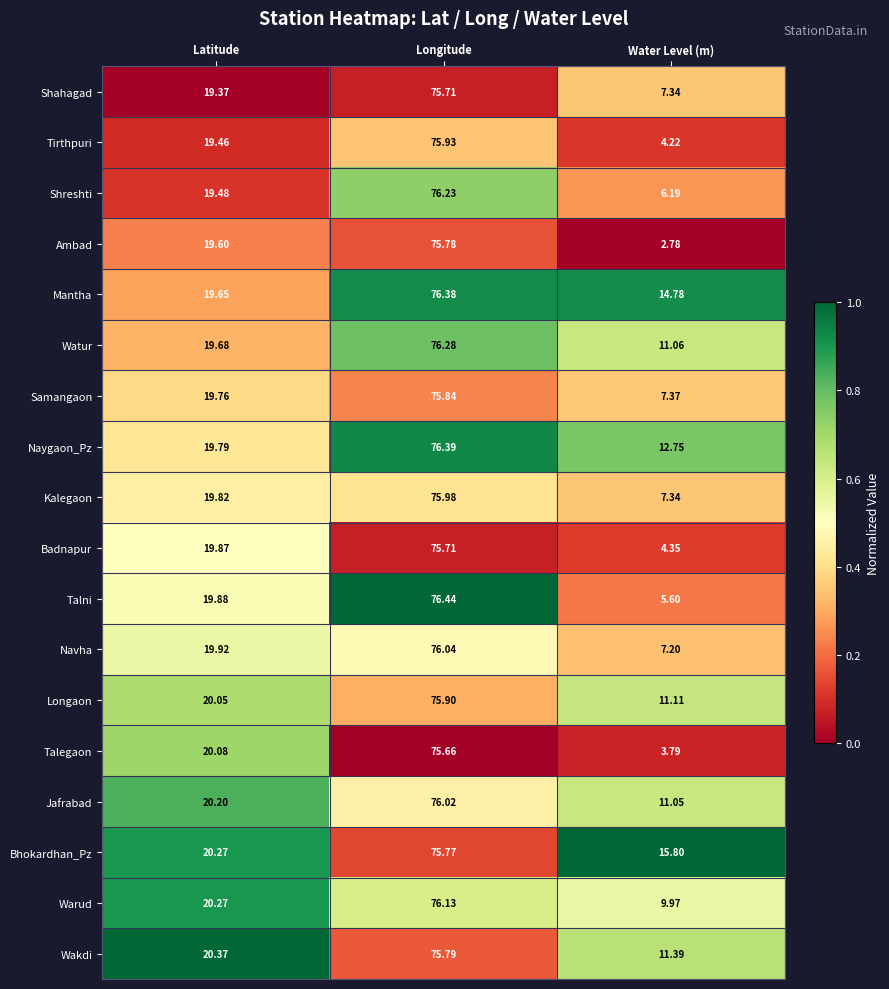

Where does the Watur series first go above 19?

Latitude